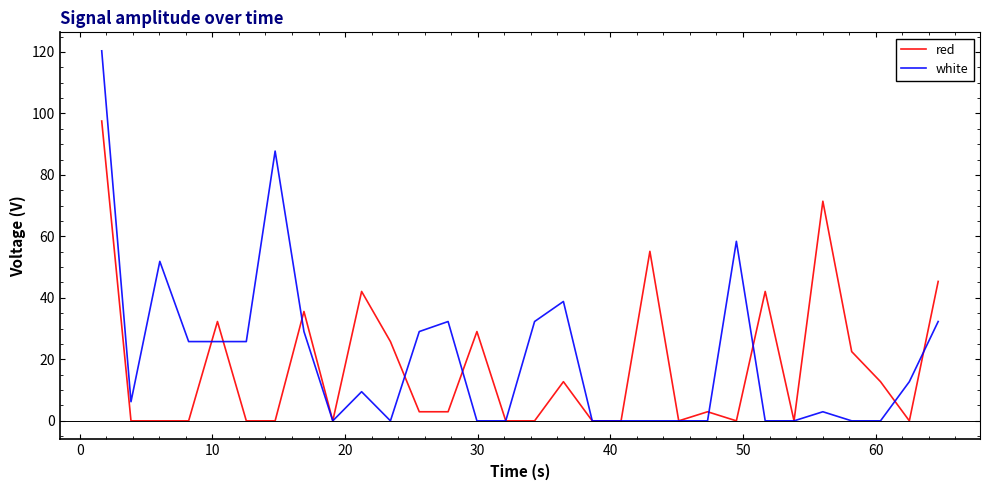

List the series in order of their peak value, lowest first.

red, white